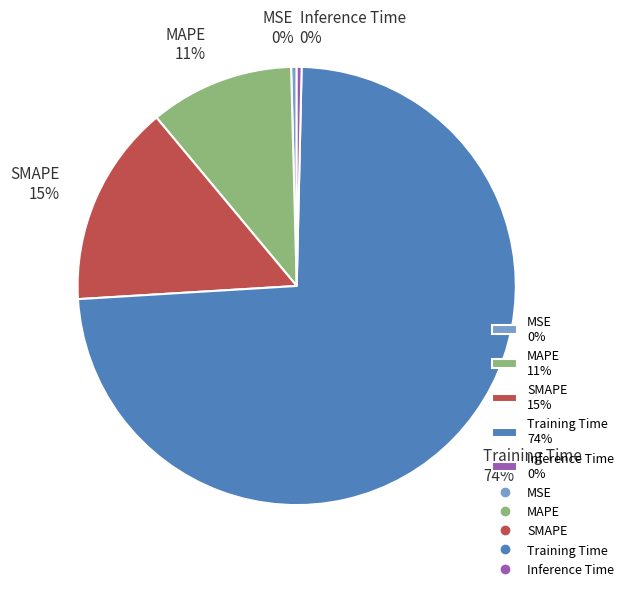

True or false: MAPE accounts for 5% of the total.

False